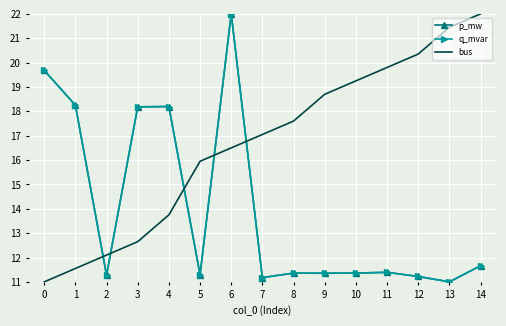

List the series in order of their peak value, lowest first.

p_mw, q_mvar, bus